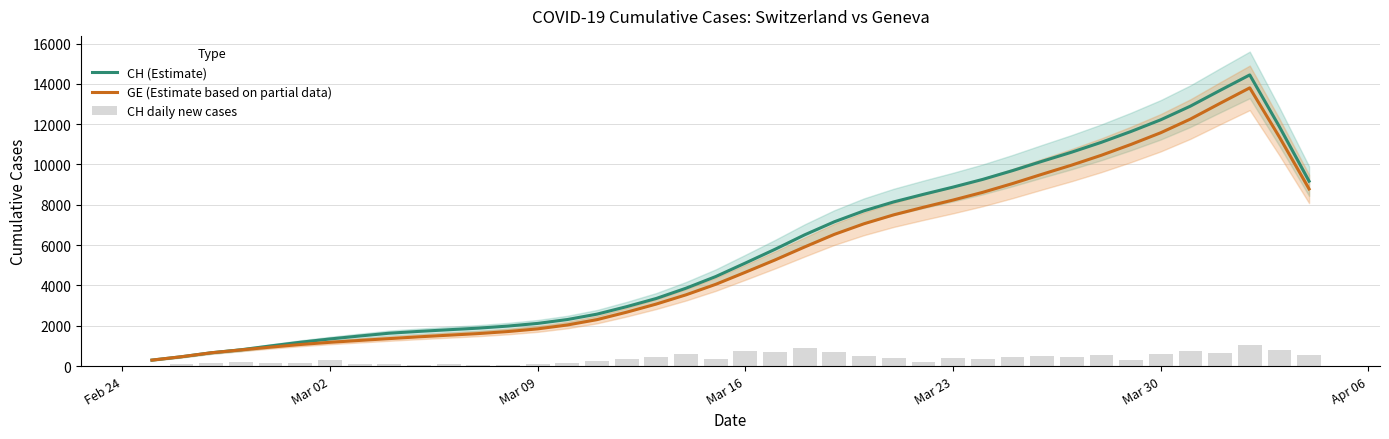

The value of GE (Estimate based on partial data) at Mar 02 is 1903.6. True or false?

False